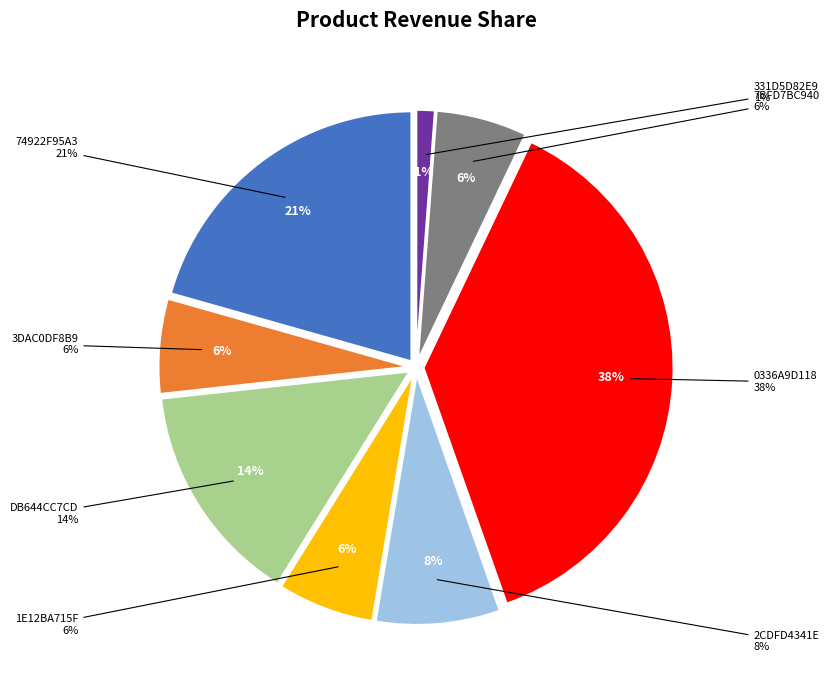

The 0336A9D118 slice represents 29% of the pie. True or false?

False